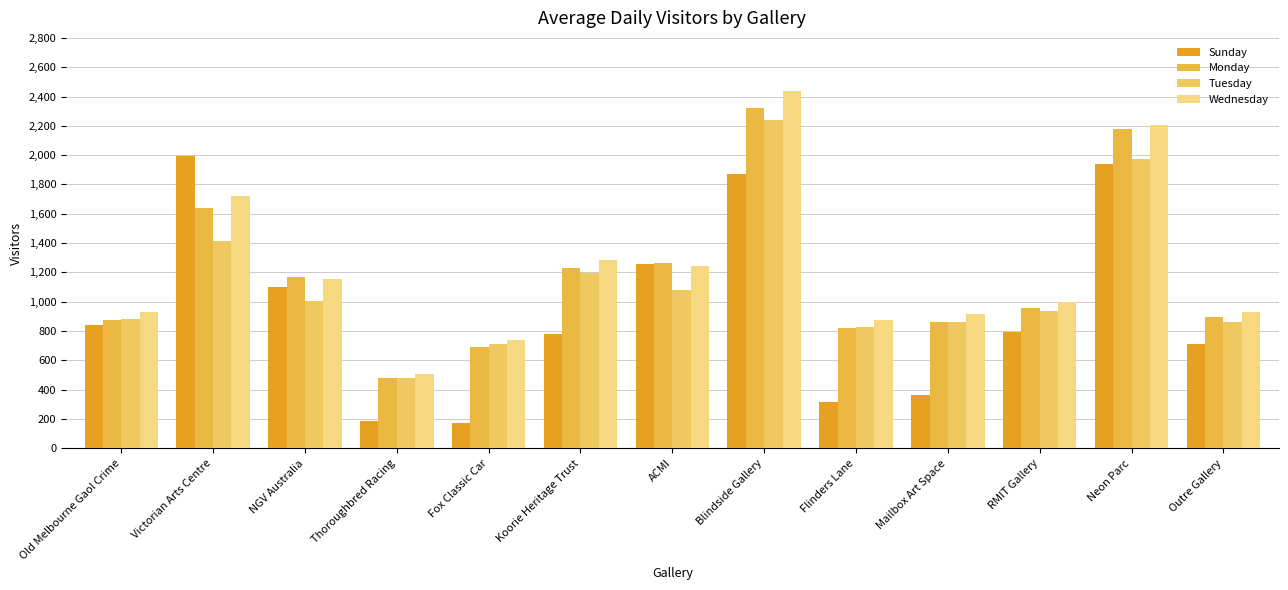

Which series has the largest total across all categories?

Wednesday